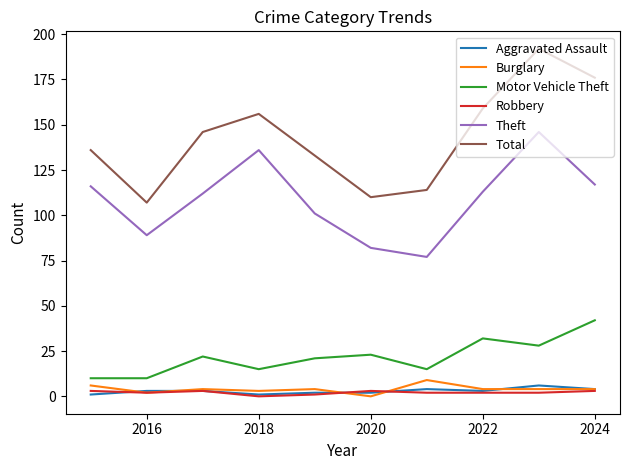

What is the difference between the second highest and minimum values in the Motor Vehicle Theft series?

22